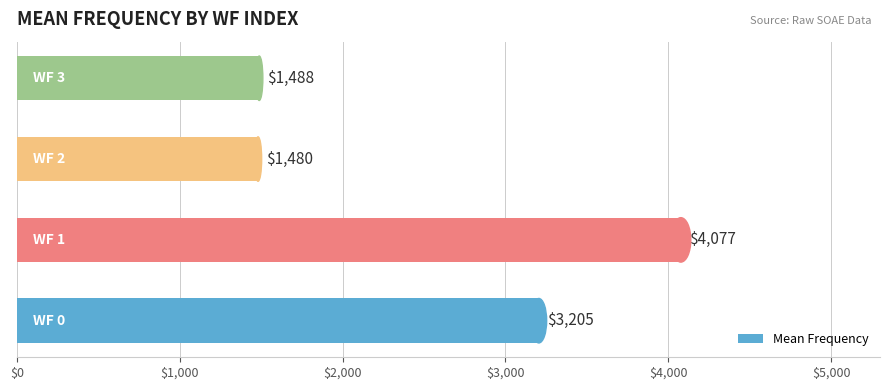

What is the smallest value displayed?

1480.4